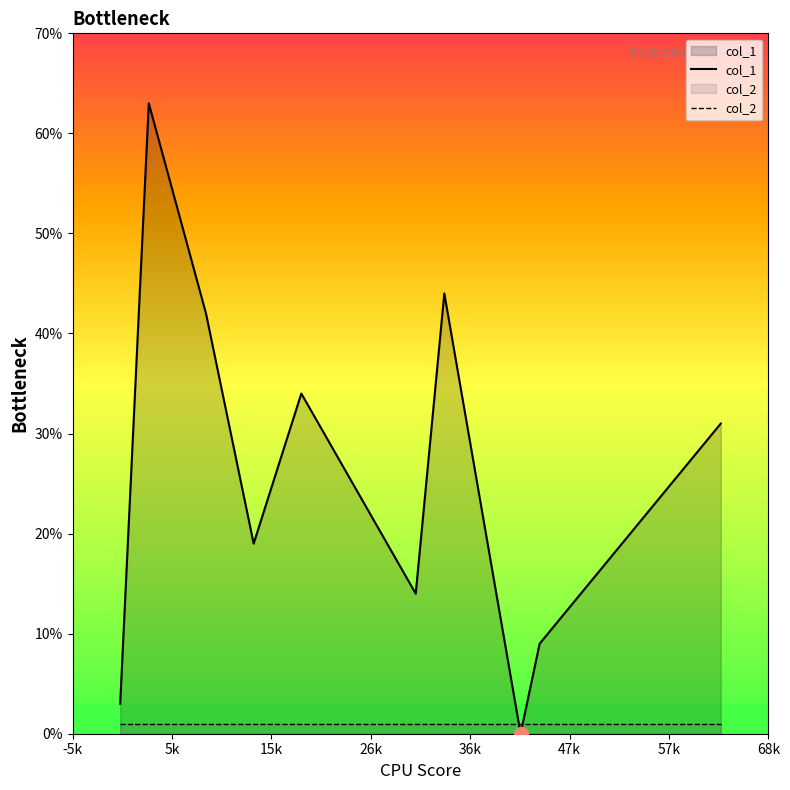

True or false: col_2 has a value of 1 at 57k.

True